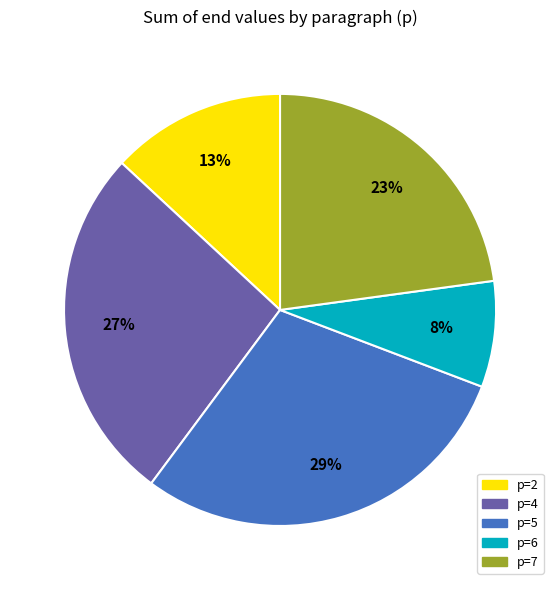

Is there a majority slice in this chart?

No